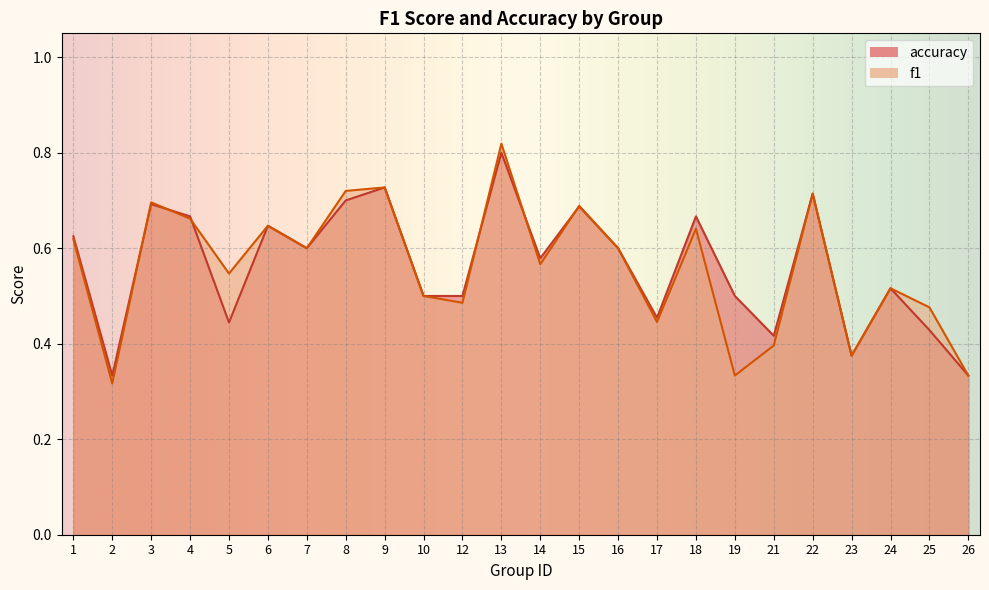

What is the value of the f1 point at the 8th from the left?

0.7